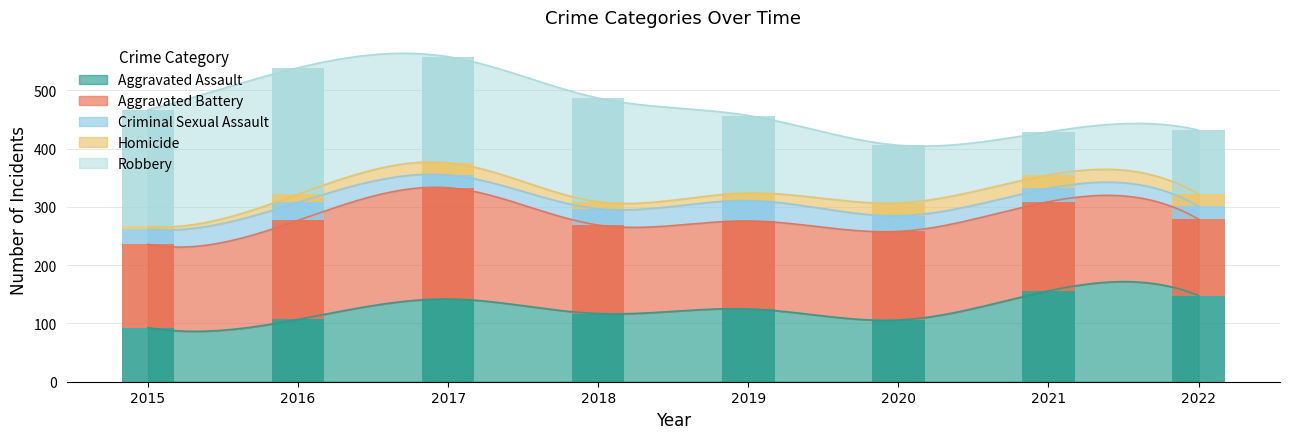

The Criminal Sexual Assault series shows 60 at 2019. True or false?

False